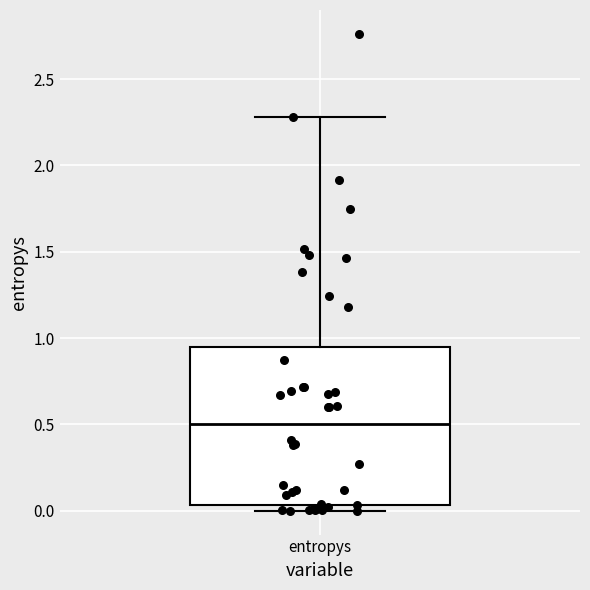

Transcribe this box plot: give where the median line is, the range the box spans, and where the two whiskers end, as read against the y-axis. The values are not printed on the chart, so give them approximately, as read against the axis.

median 0.50, box 0.05 to 0.95, whiskers 0.00 to 2.30